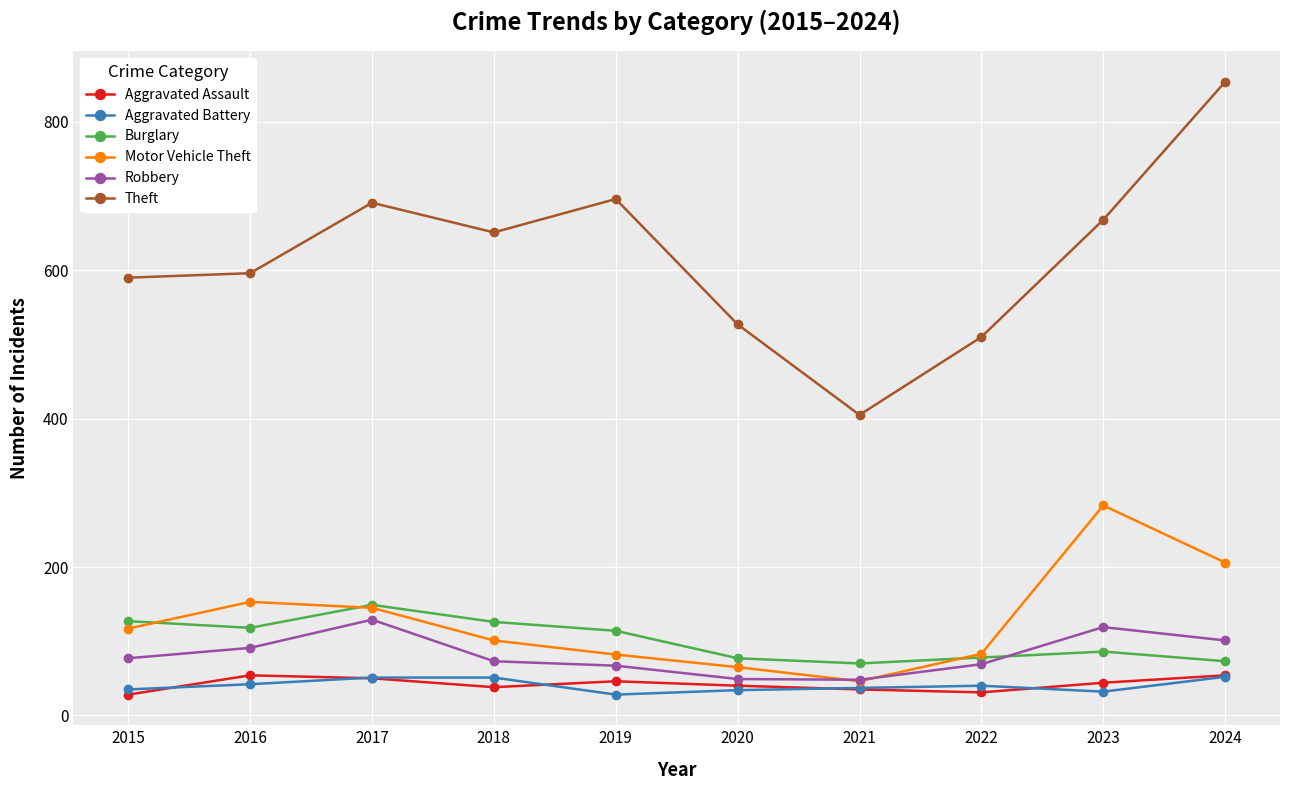

Does the chart display data point markers on the line(s)?

Yes